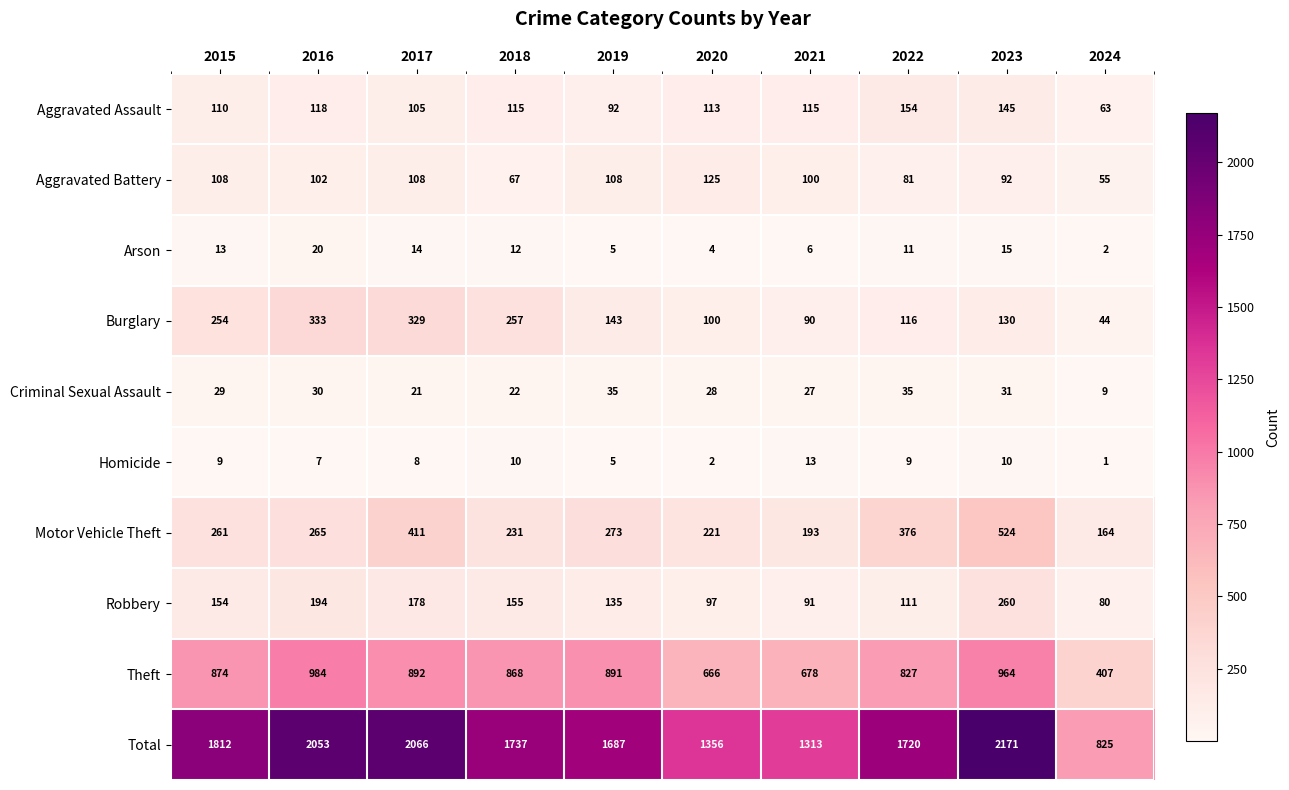

The Robbery series shows 56 at 2019. True or false?

False